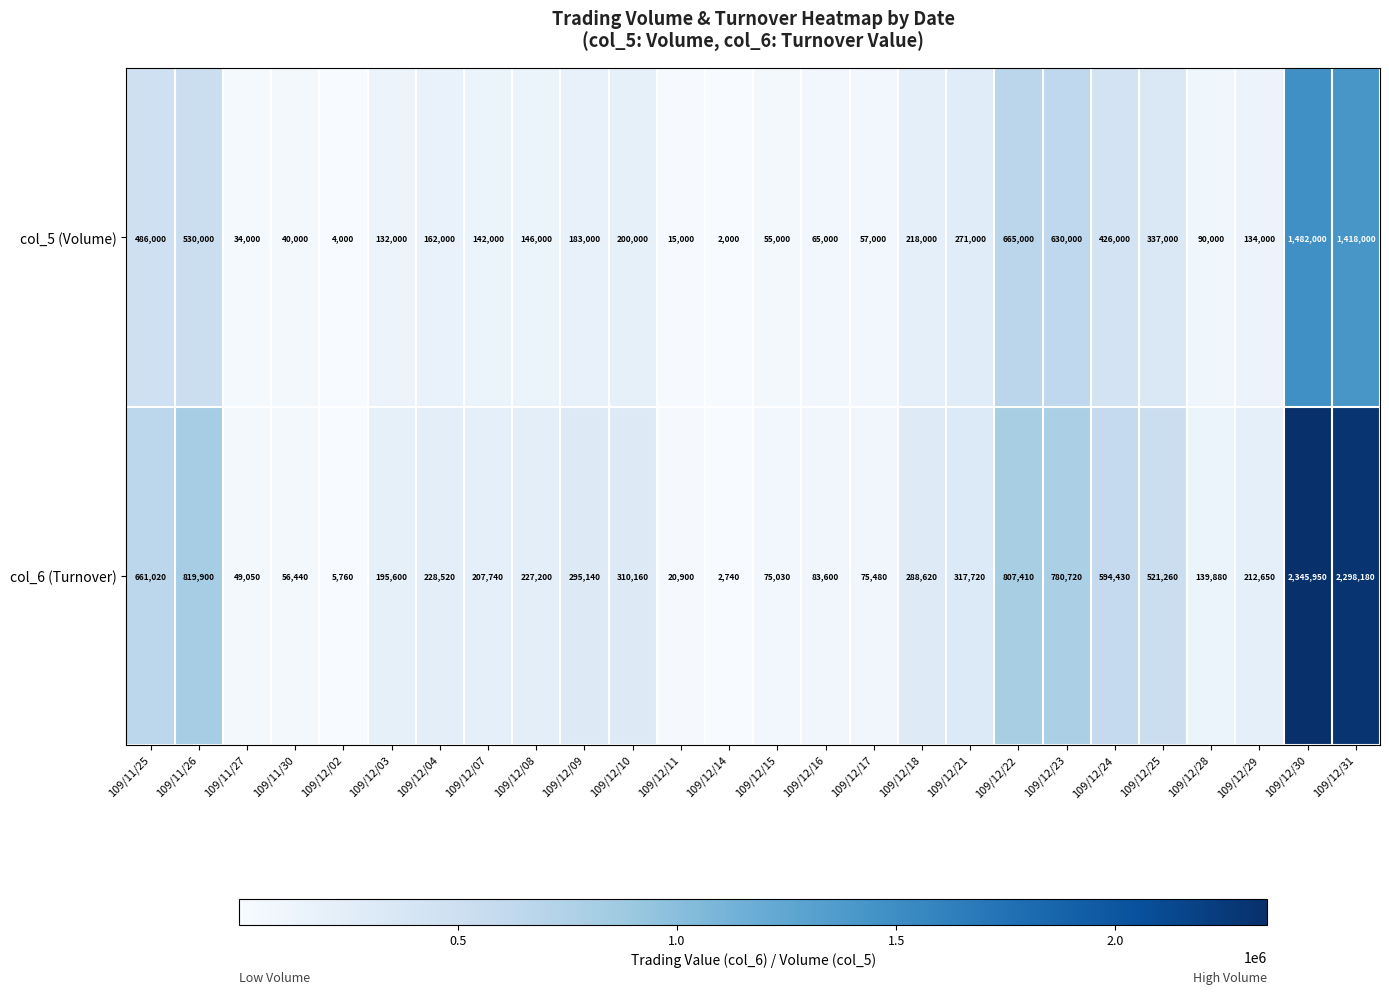

What is the difference between the highest and lowest values at 109/12/08?

81200